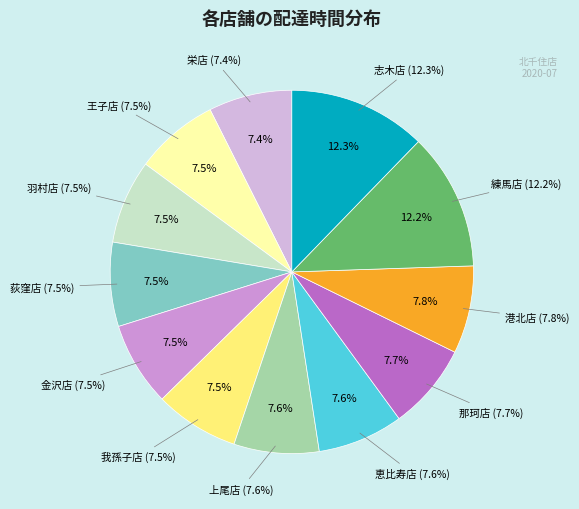

True or false: 練馬店 accounts for 4% of the total.

False